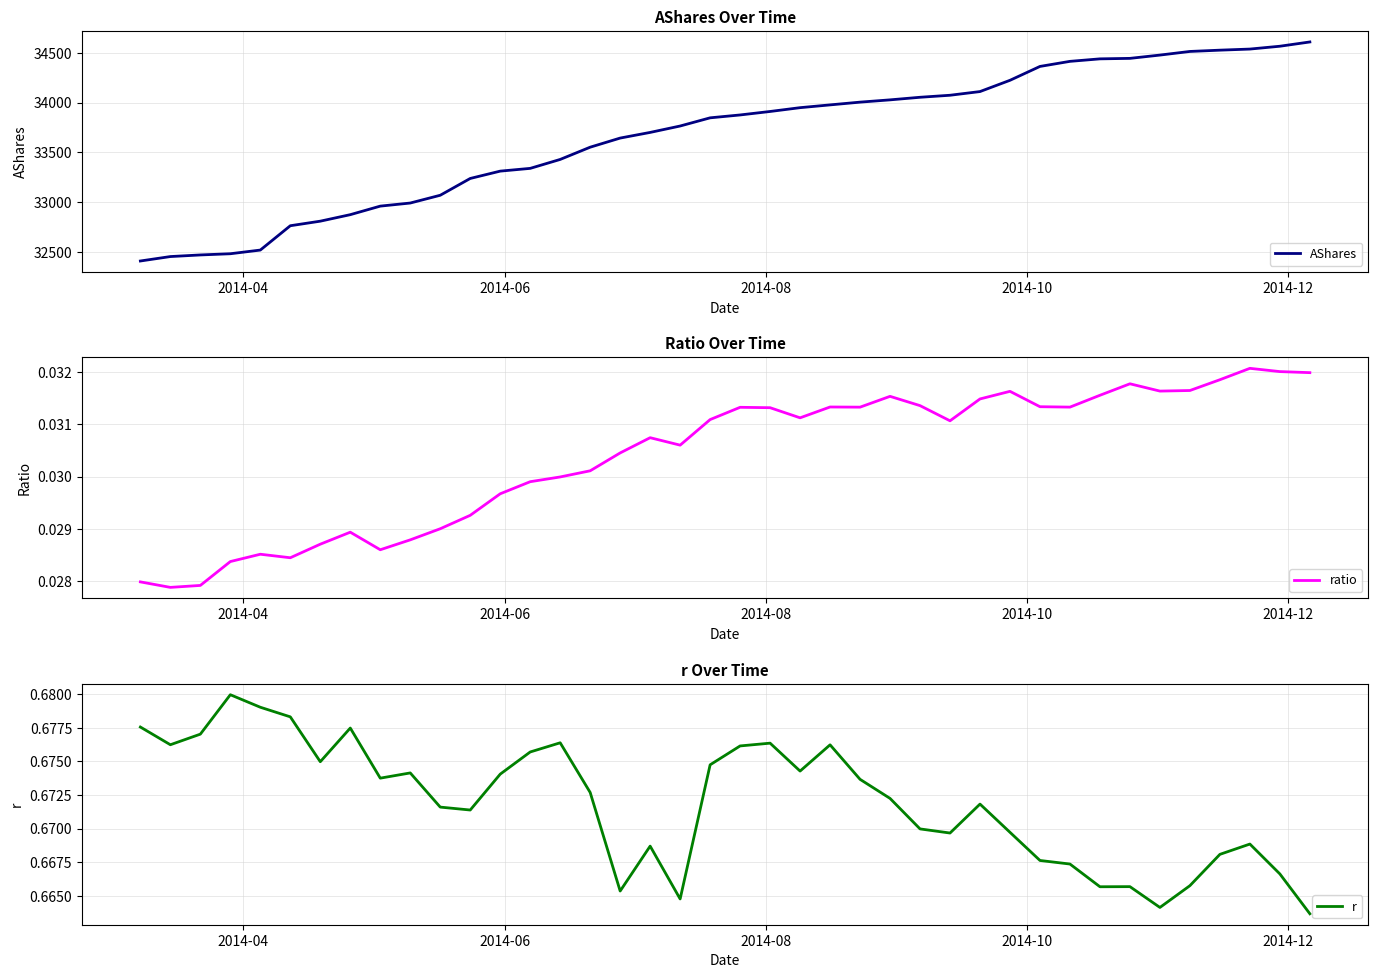

What is the maximum value for AShares?

34608.7